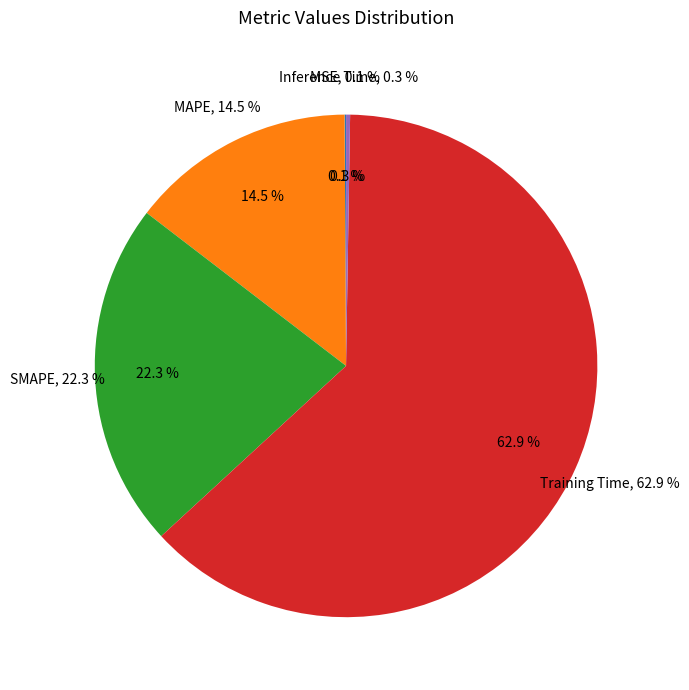

Is it true that MAPE is 14% of the pie?

True